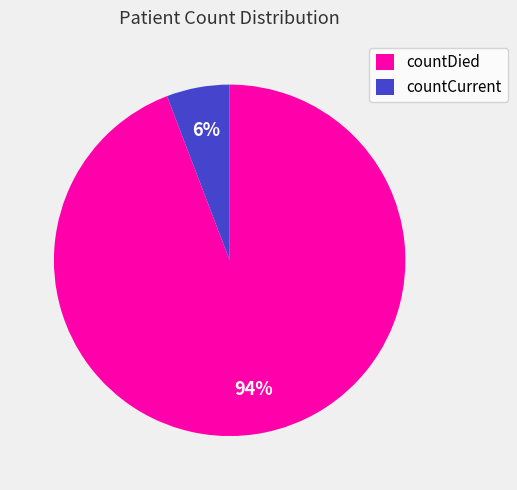

How many segments does this pie chart have?

2